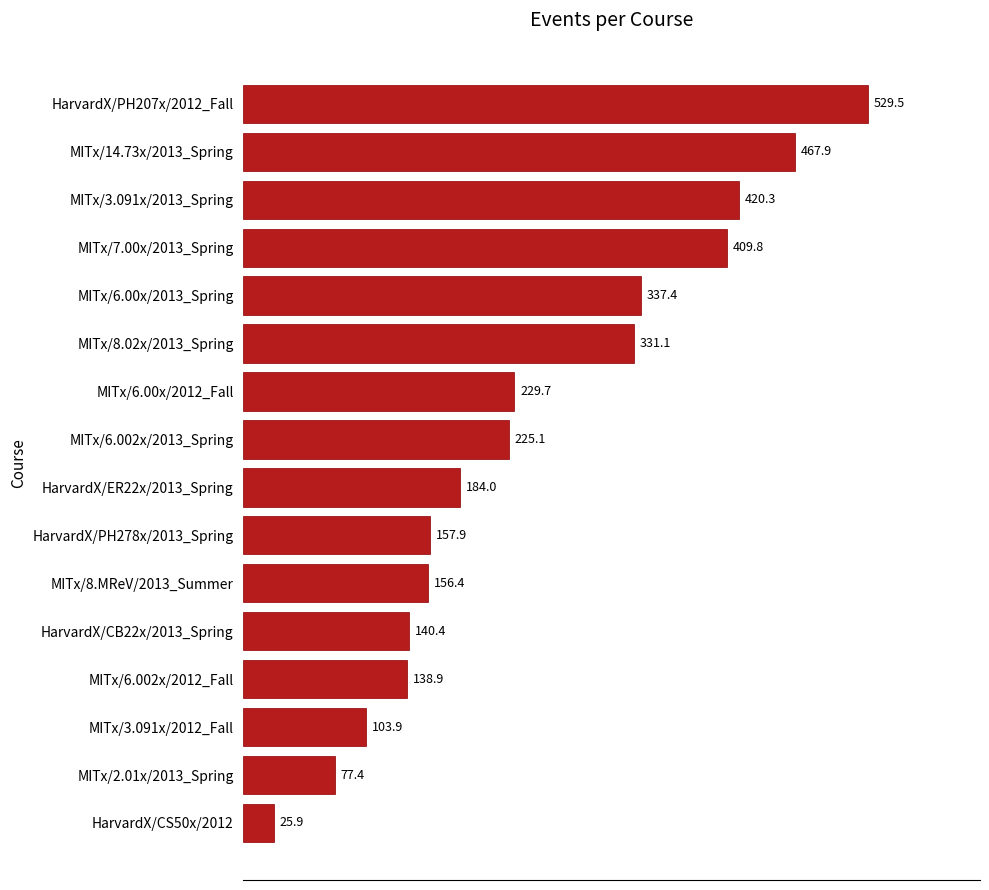

The value at MITx/6.00x/2012_Fall is 229.7. True or false?

True